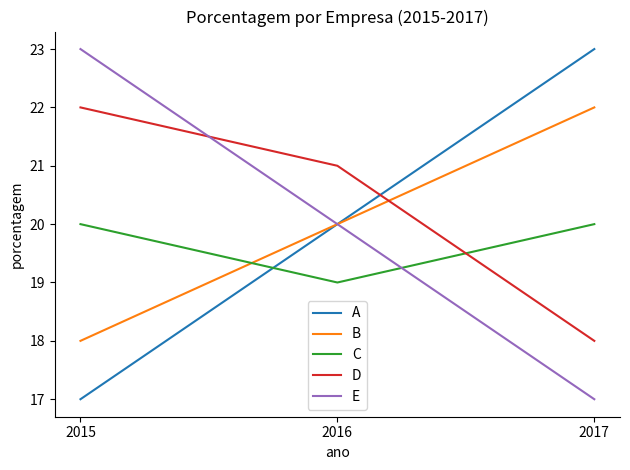

Count the B values in the range 18 to 22.

3